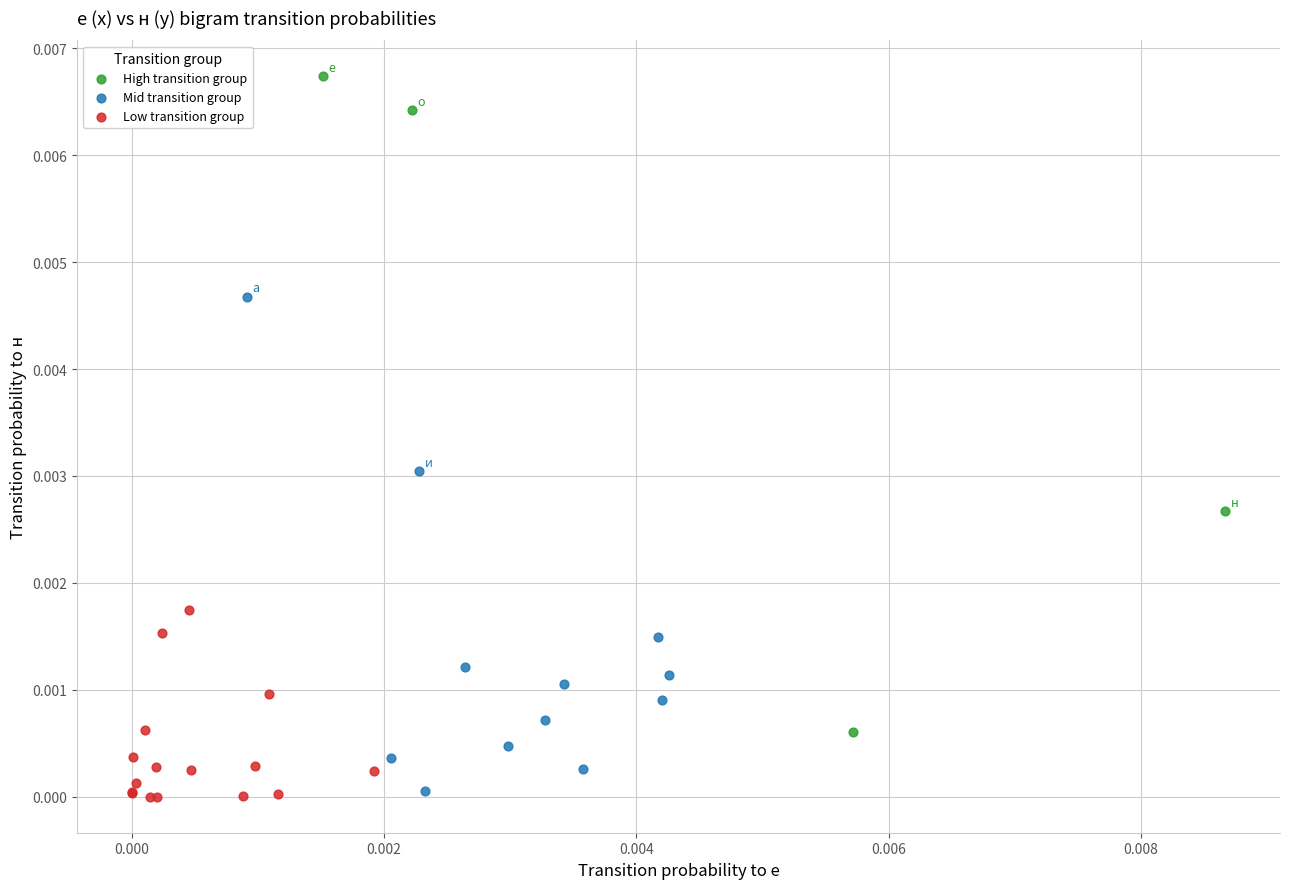

Which series contains the highest Y value?

High transition group